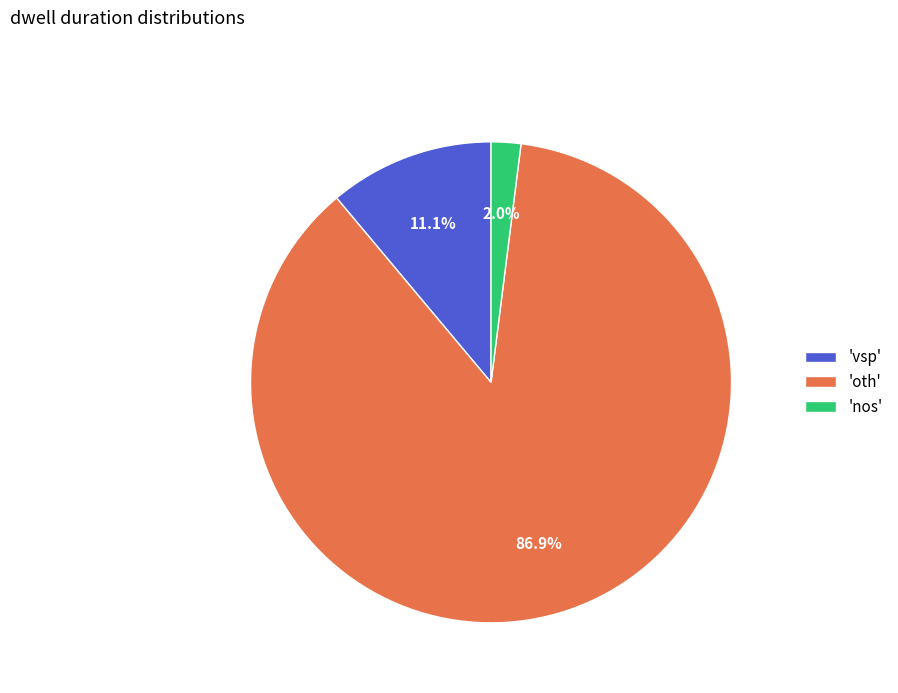

Which slice represents more than half of the pie?

'oth'